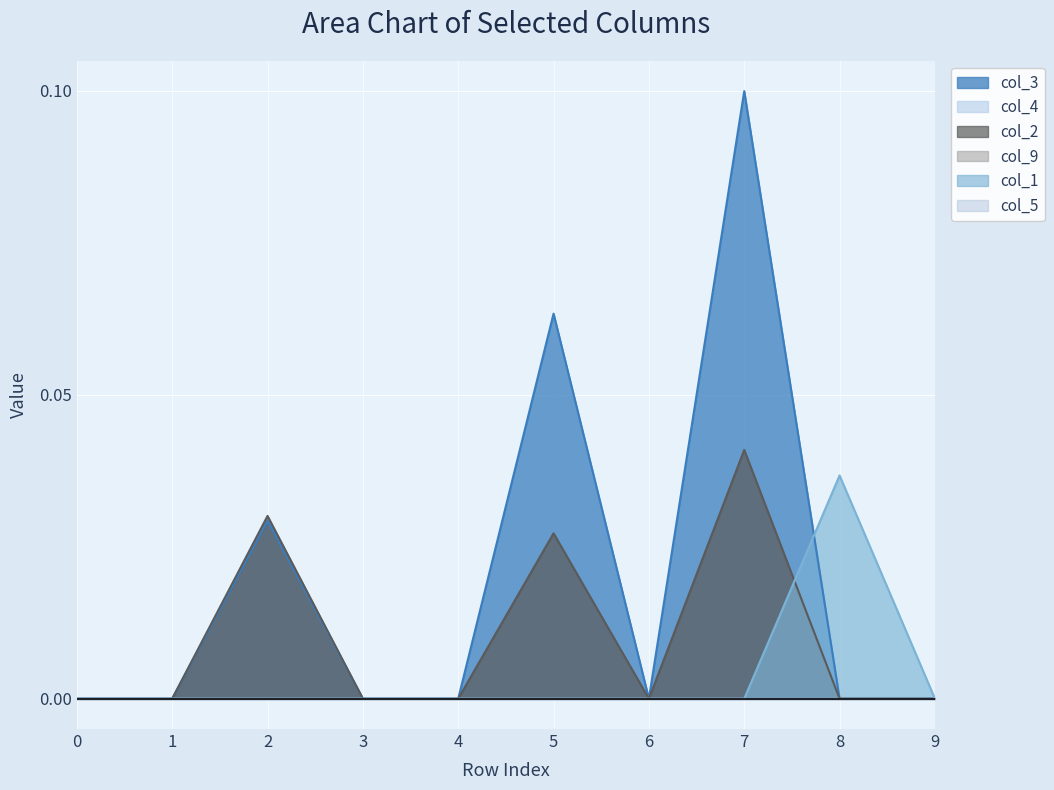

After their last crossing, which series has the higher values: col_3 or col_1?

col_1